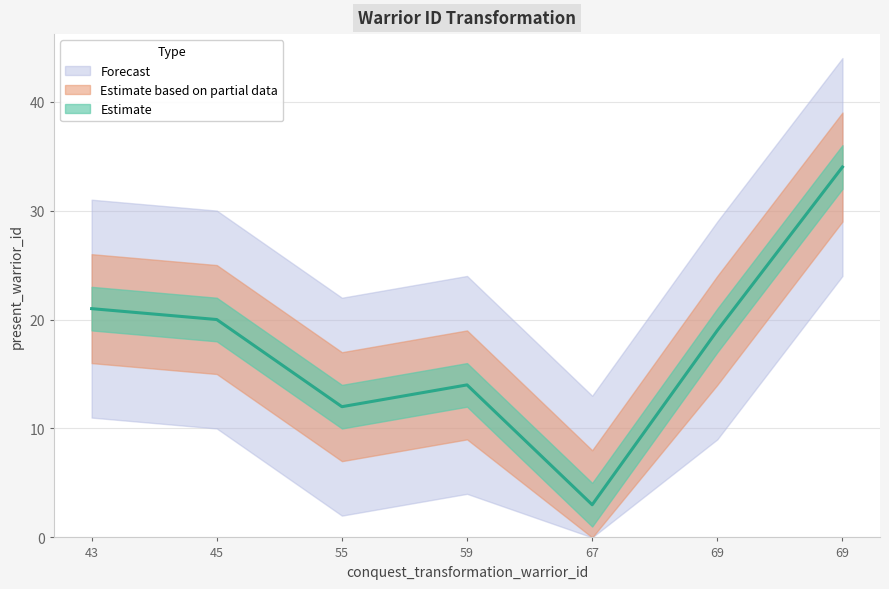

Where does the data first go above 19?

43